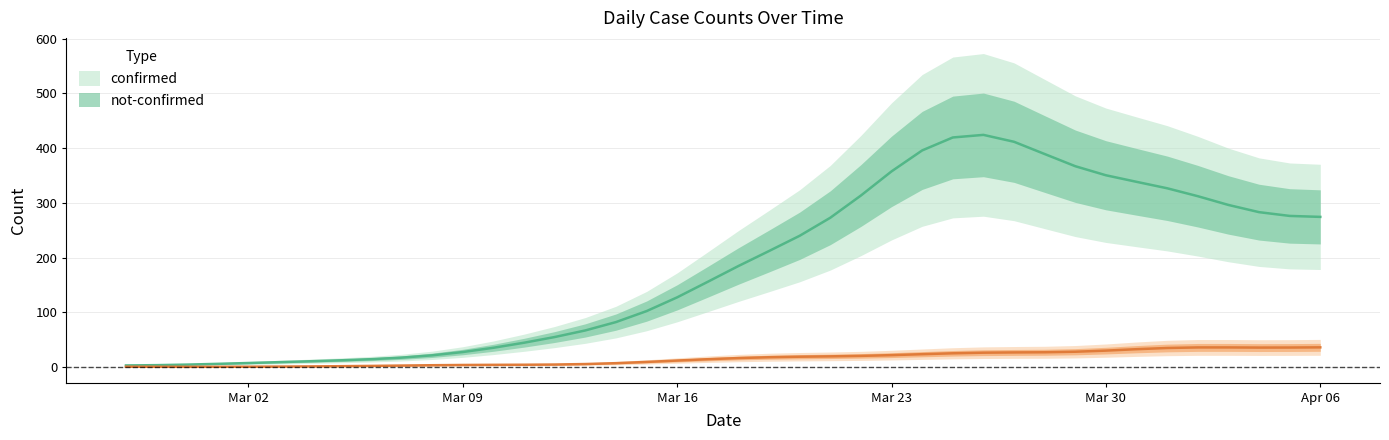

What are all the series names shown in the legend?

confirmed, not-confirmed